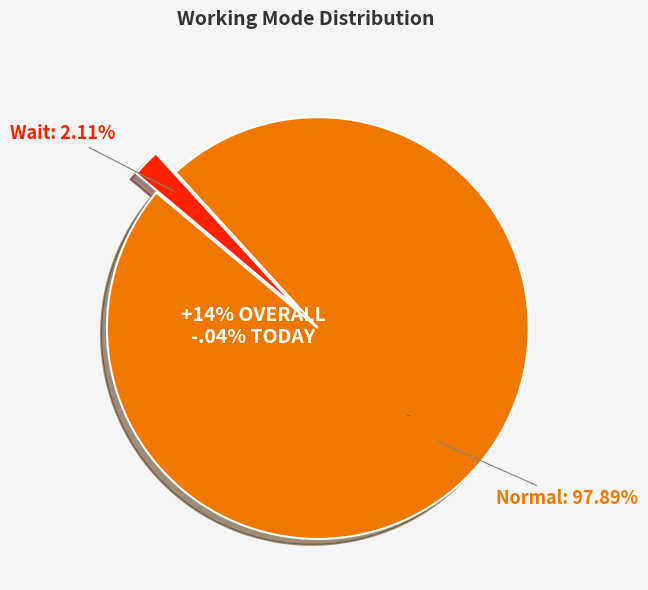

Is the sum of Wait and Normal greater than half?

Yes